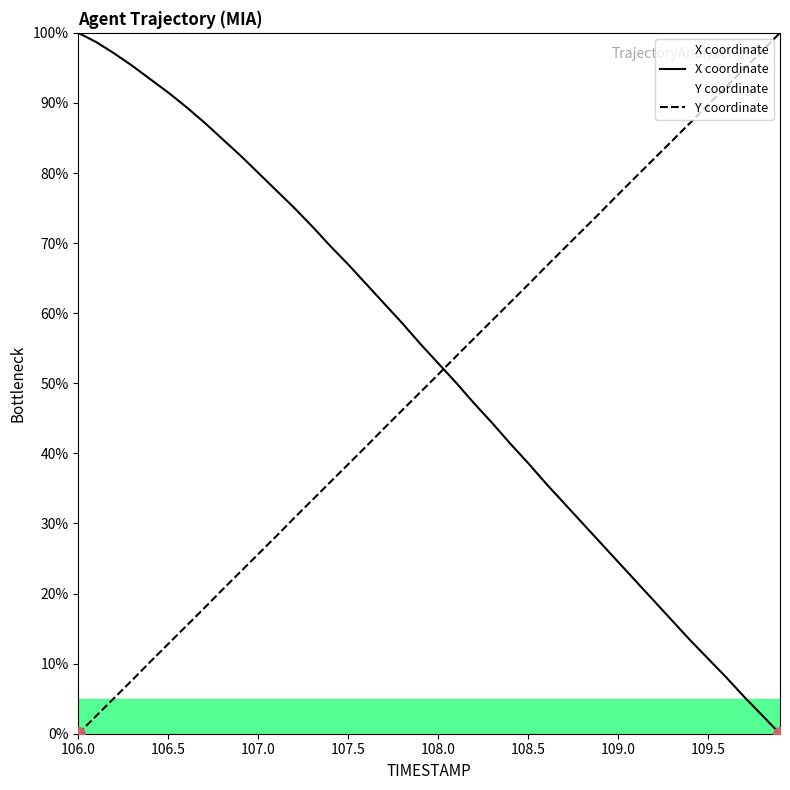

Which label corresponds to the largest value in the chart?

106.0